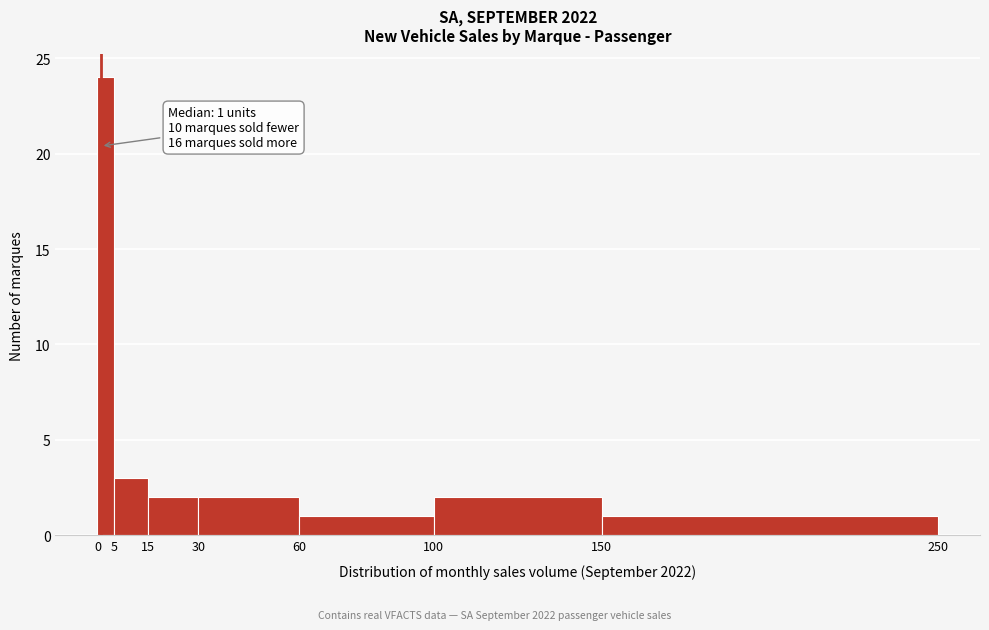

Over which range of the x-axis is the bar tallest?

0 to 5